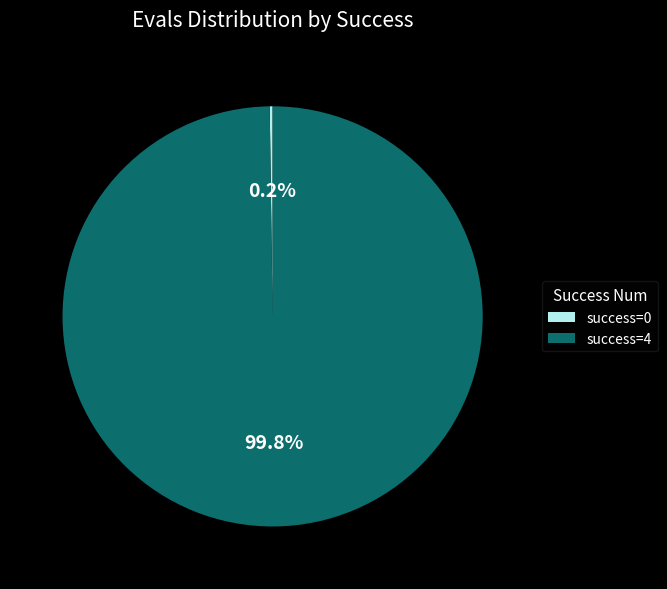

How much of the chart is everything except success=4?

0.2%